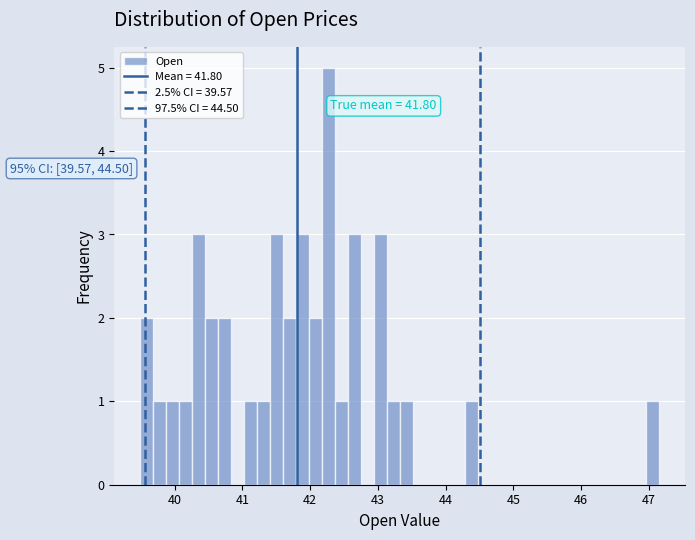

Around what value on the x-axis is the tallest bar? Give the approximate position of its centre, as read against the axis.

42.3